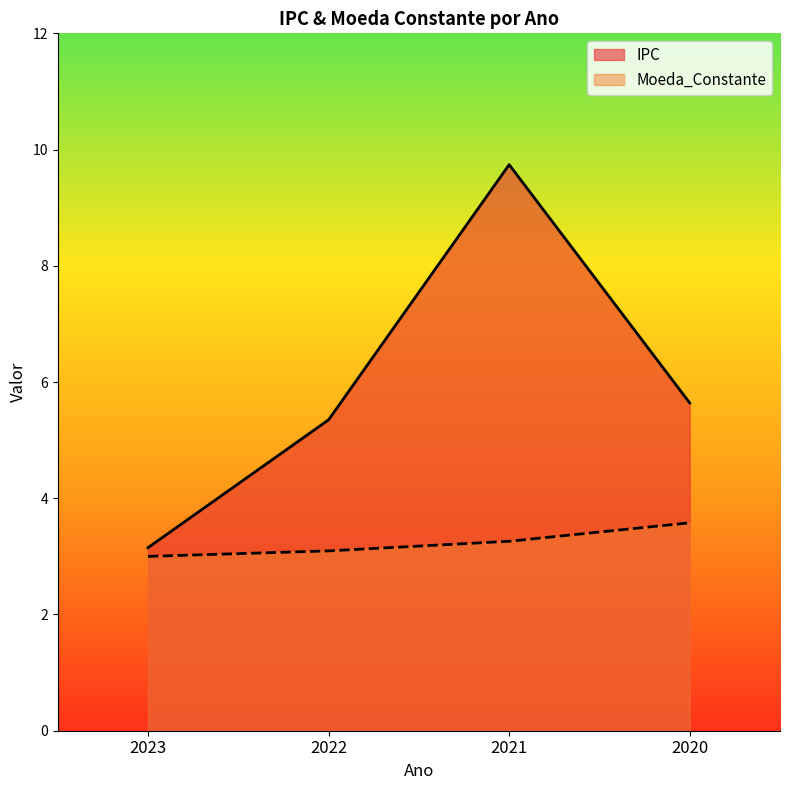

True or false: IPC and Moeda_Constante intersect in this chart.

False